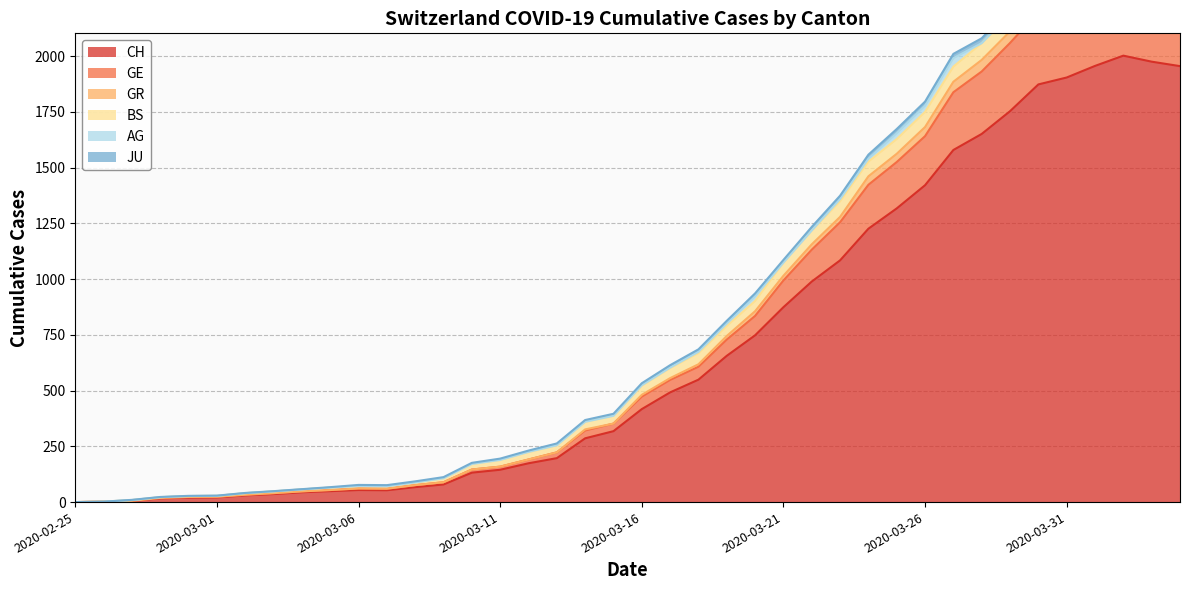

True or false: CH and GR intersect in this chart.

False